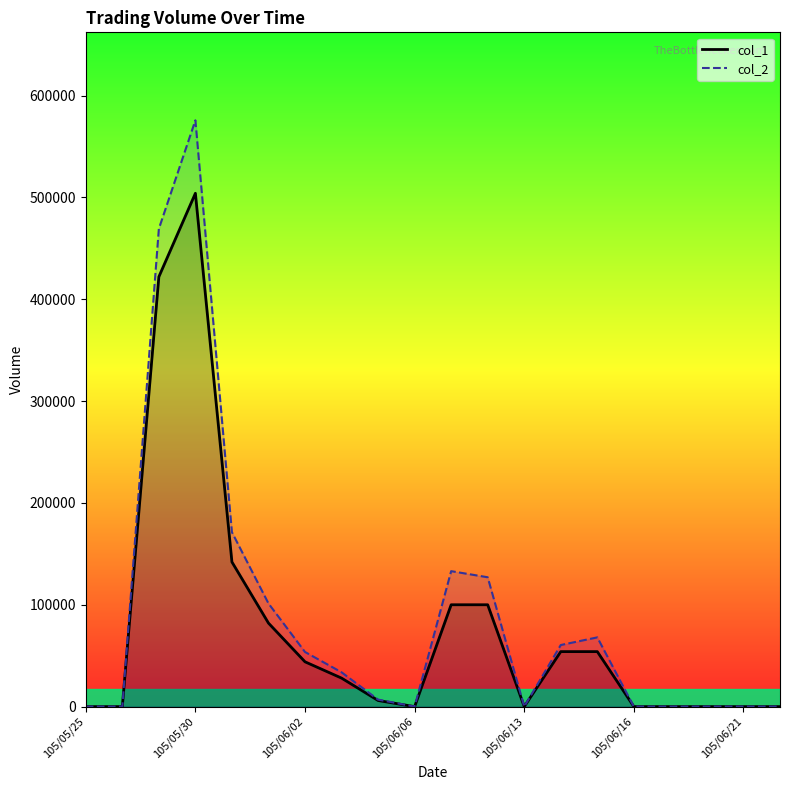

True or false: col_2 has more than 1 interior local peaks.

True